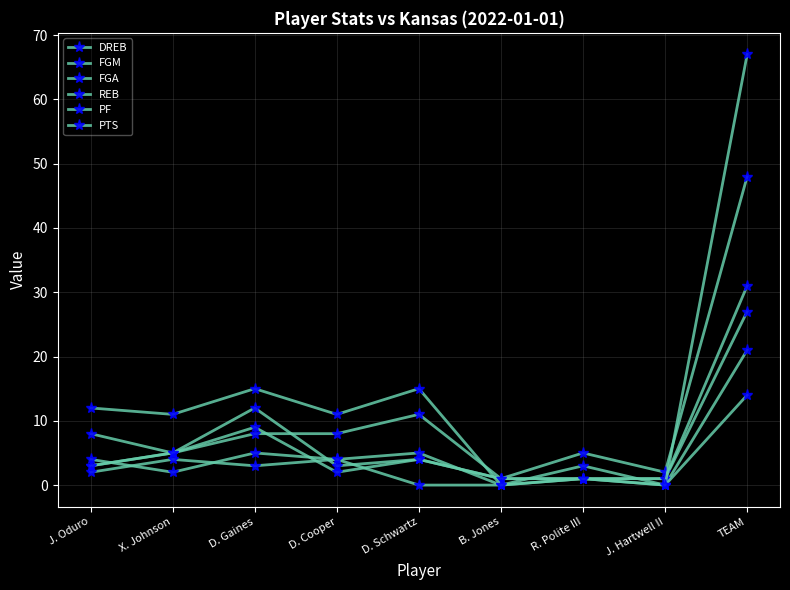

After their last crossing, which series has the higher values: FGM or REB?

REB